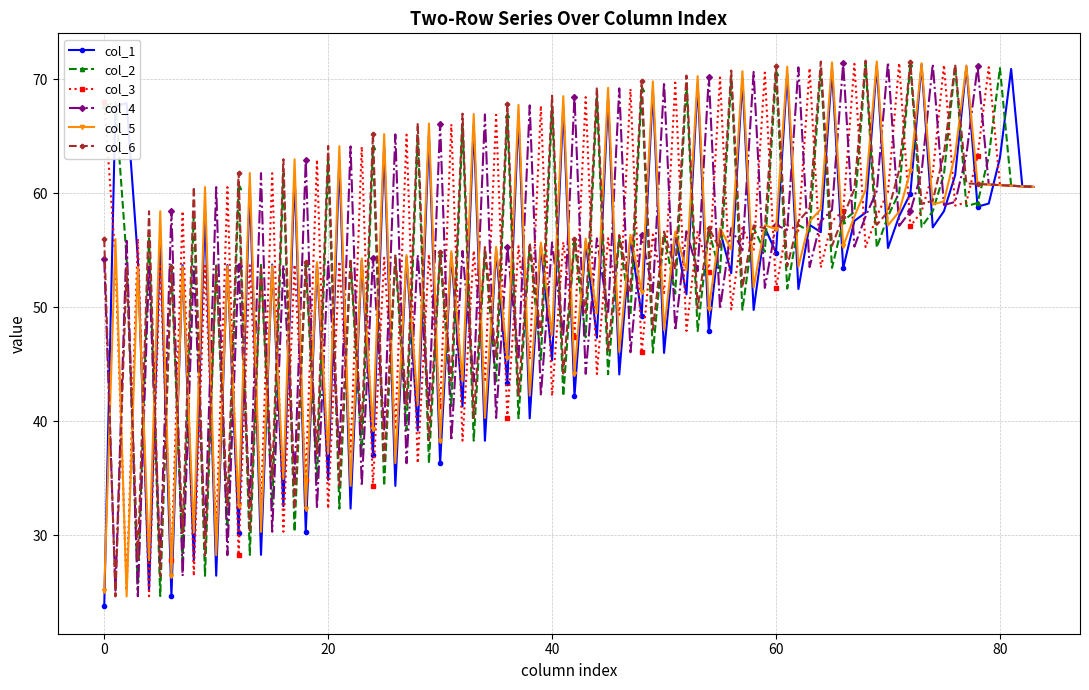

At how many categories does at least one series exceed 29?

84